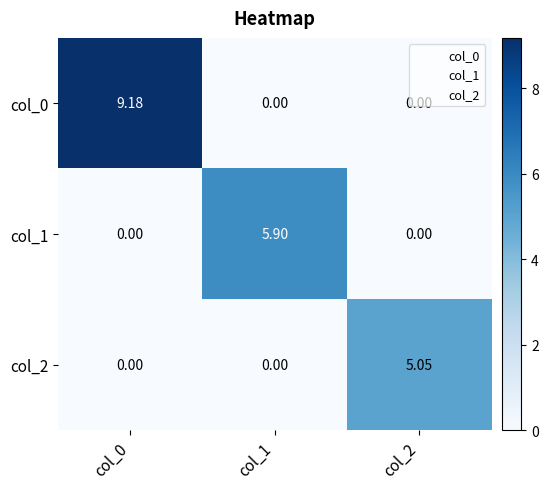

Rank the series by their average value, from highest to lowest.

col_0, col_1, col_2